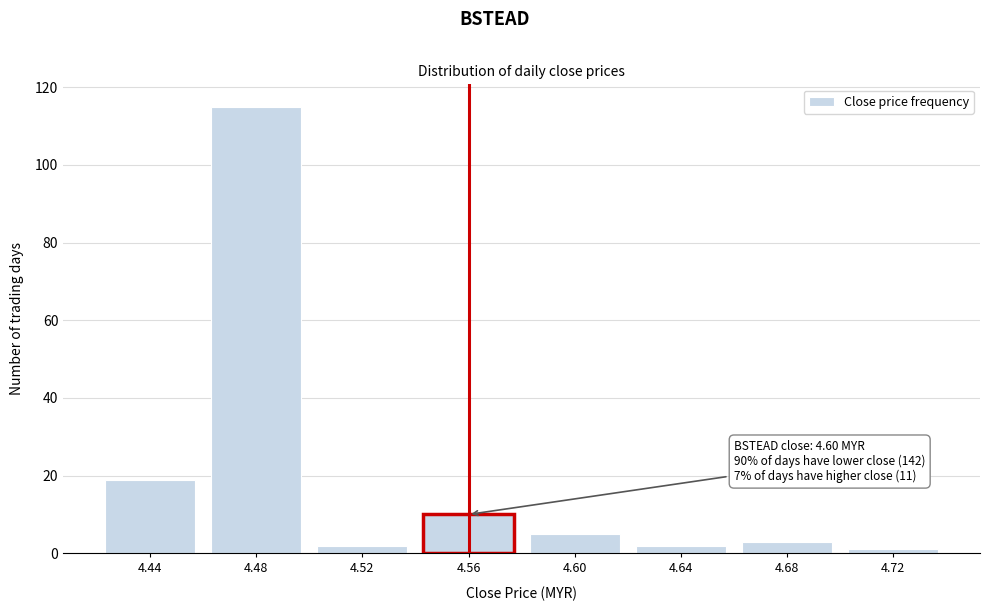

Reading left to right, transcribe all the data shown in this chart.

19	115	2	10	5	2	3	1